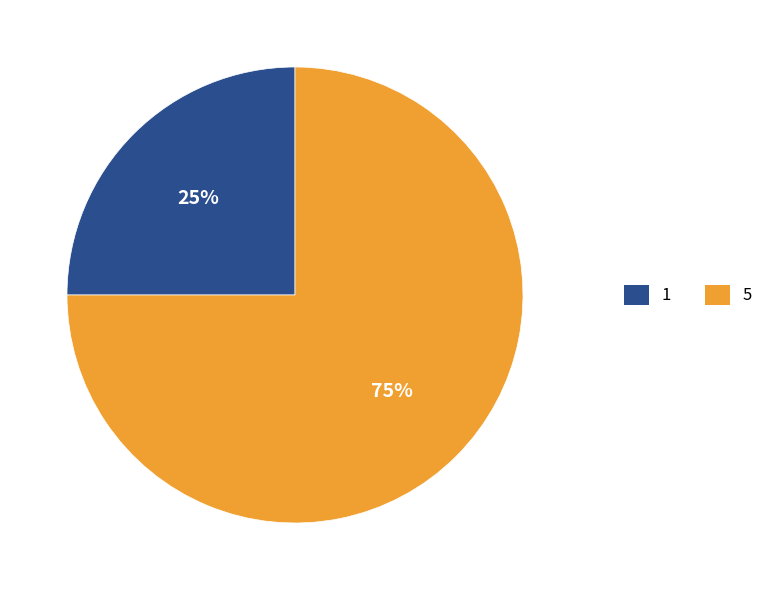

To the nearest percent, what portion does 1 represent?

25%